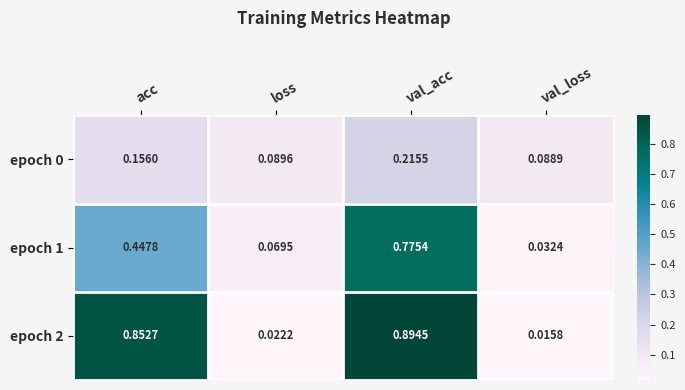

Between val_acc and val_loss, which series saw the biggest shift?

epoch 2